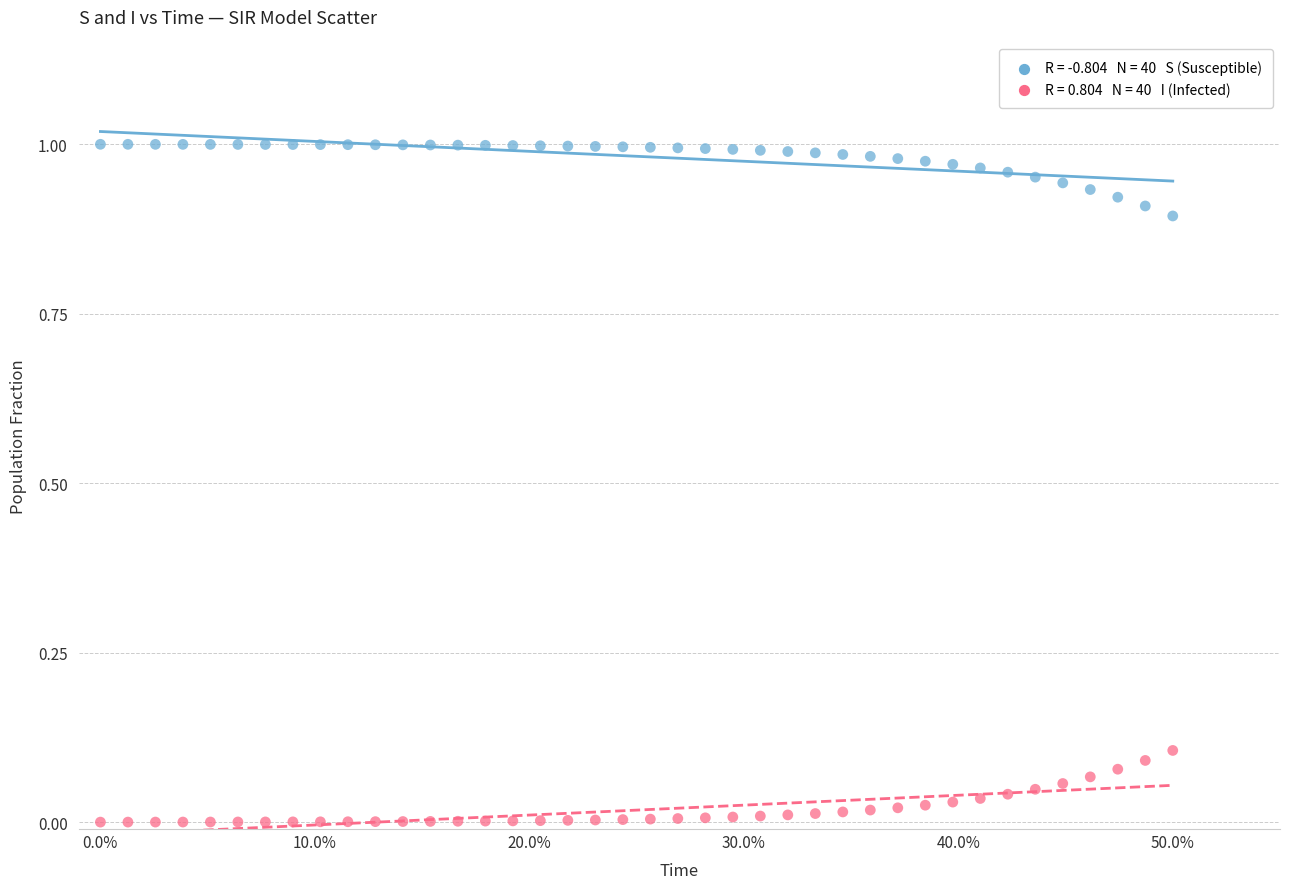

Across all data points, what is the range of X values (max minus min)?

0.5